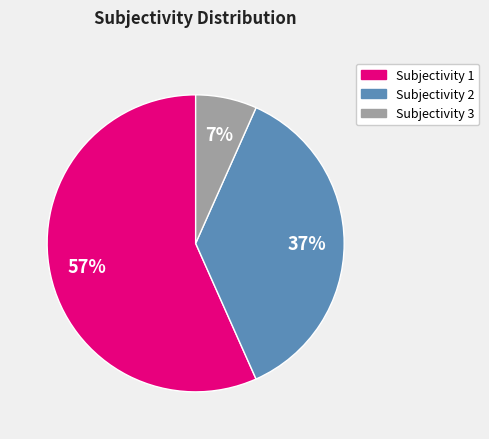

To the nearest percent, what is the difference between the largest and smallest slice percentages?

50%